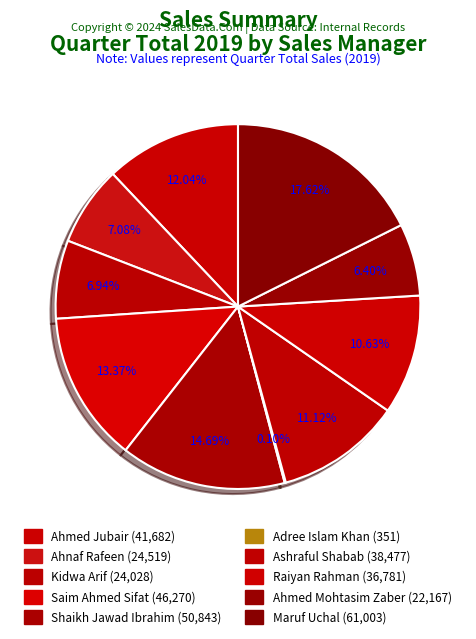

Is it true that Ahmed Jubair is 12% of the pie?

True